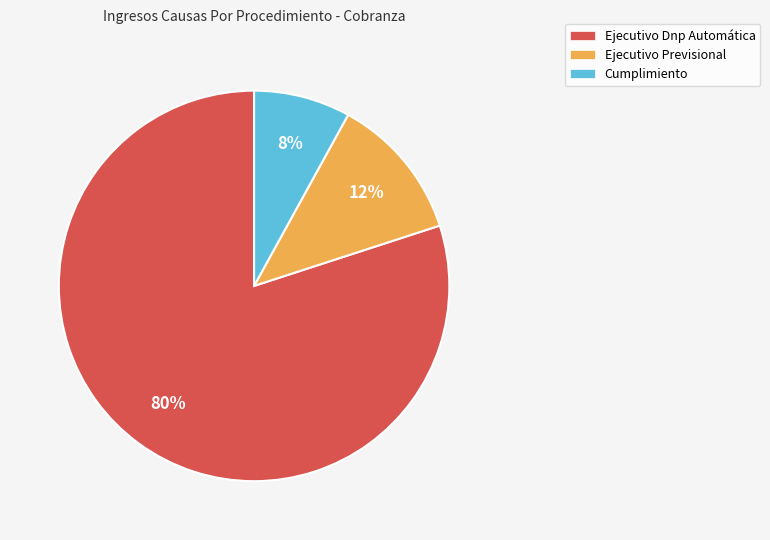

Count the number of slices in the pie.

3